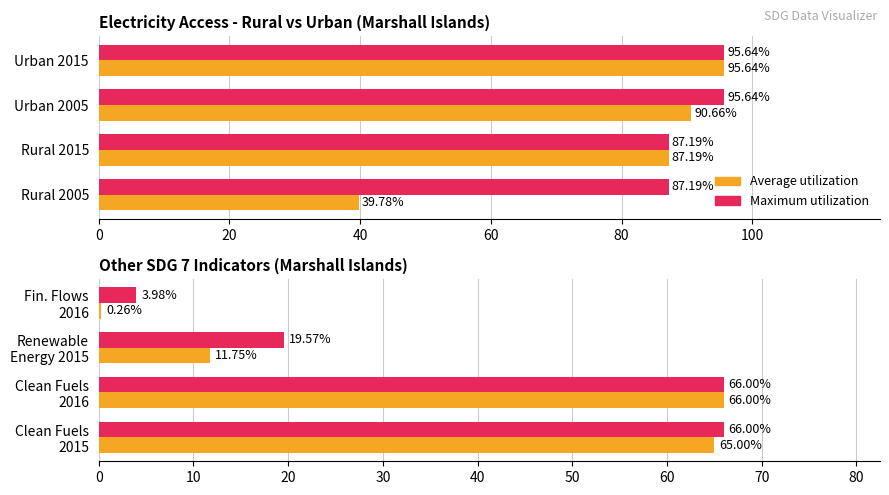

What is the difference between the second highest and minimum values in the Maximum utilization series?

62.0